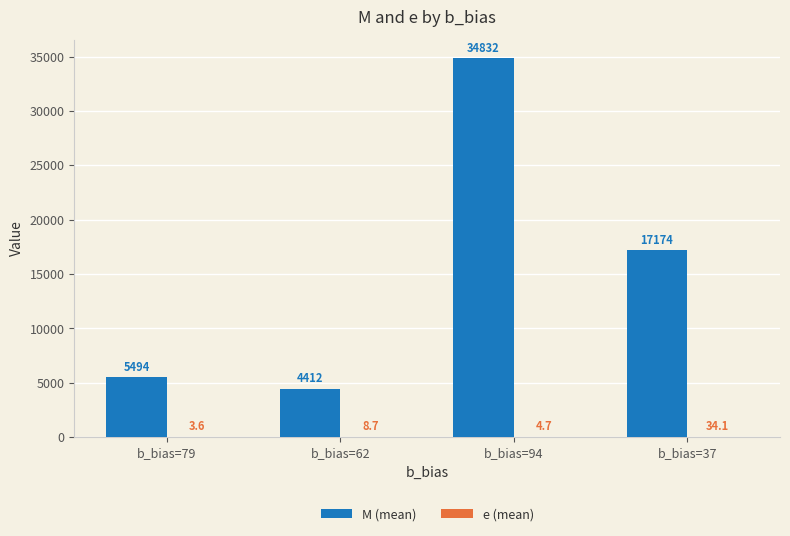

At which category is the sum across all series the highest?

b_bias=94